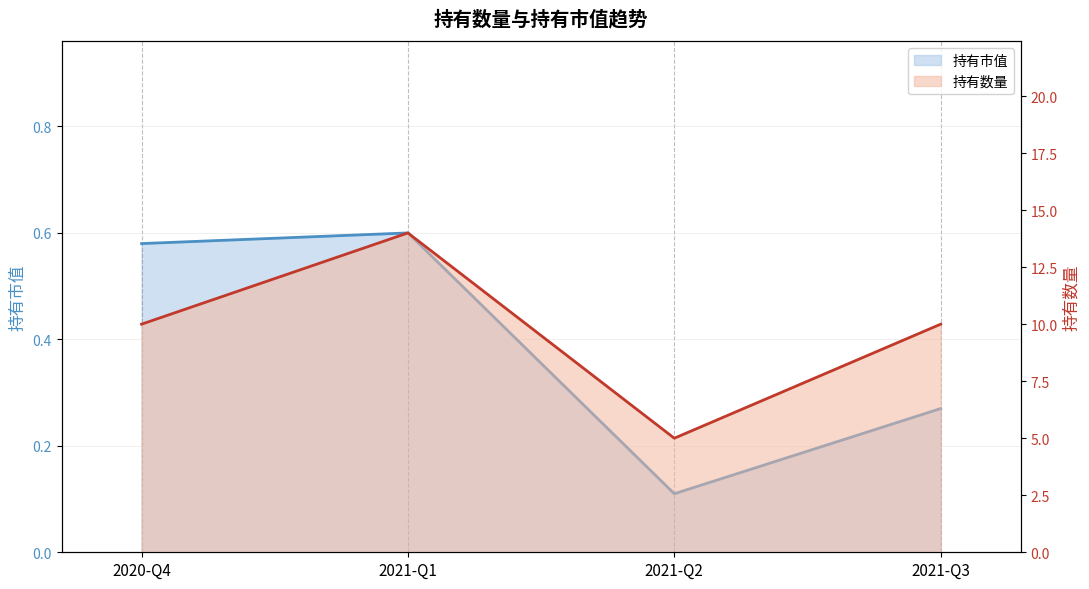

How many distinct data groups are displayed?

2